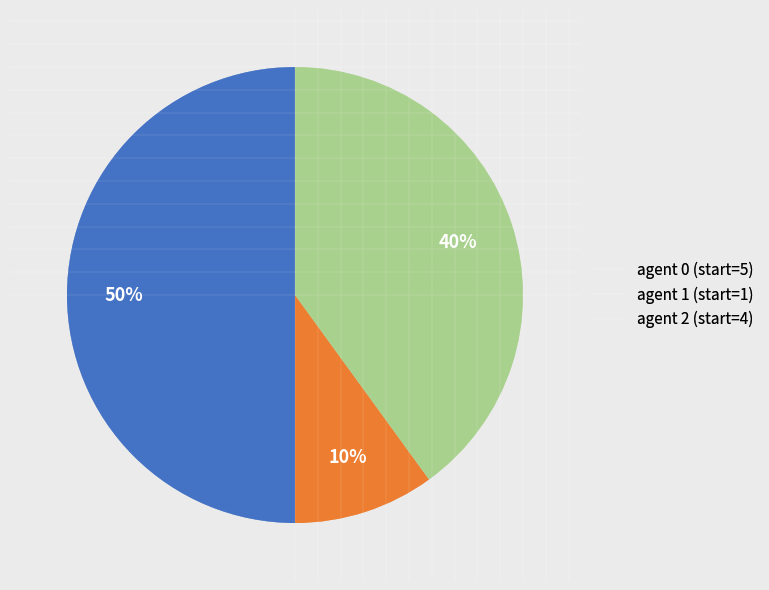

Which slice is the smallest?

agent 1 (start=1)